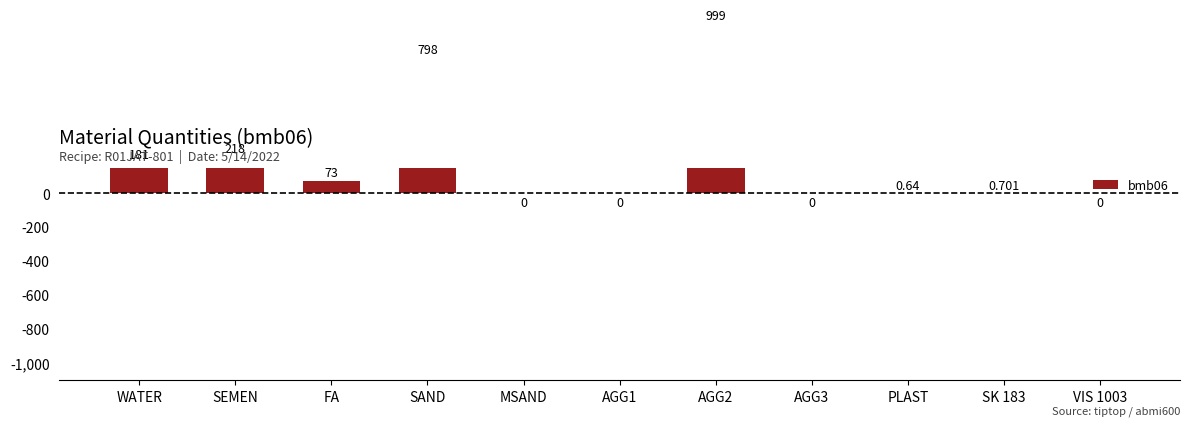

What is the label of the 11th bar from the right?

WATER